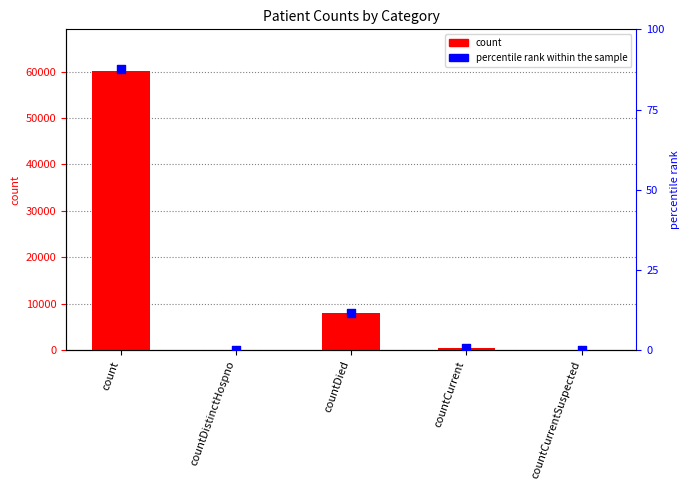

Which series has the largest Y range (max minus min)?

count